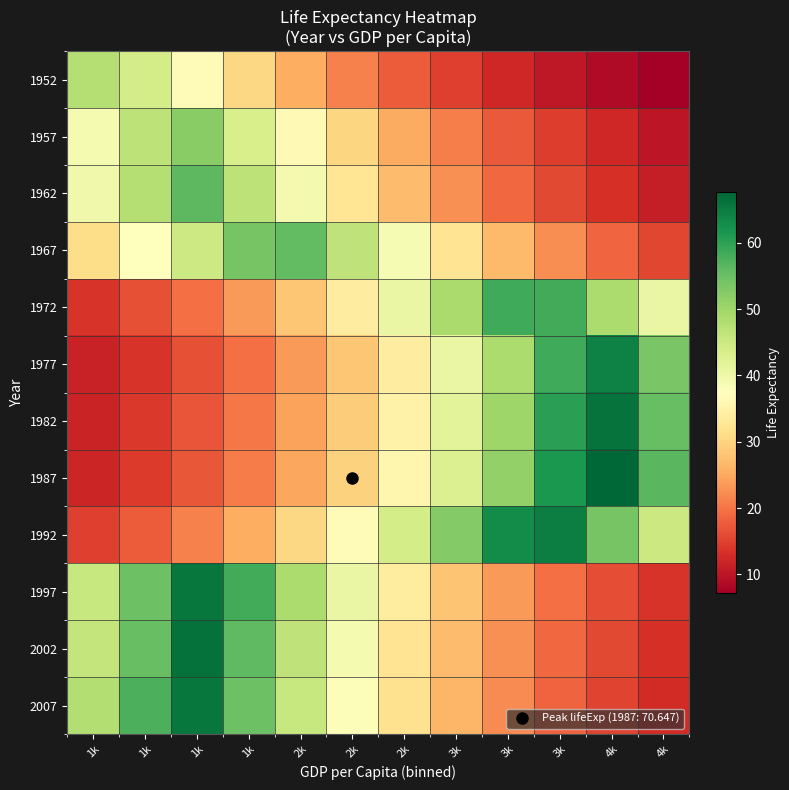

What is the difference between the highest and lowest values at 3k?

37.9